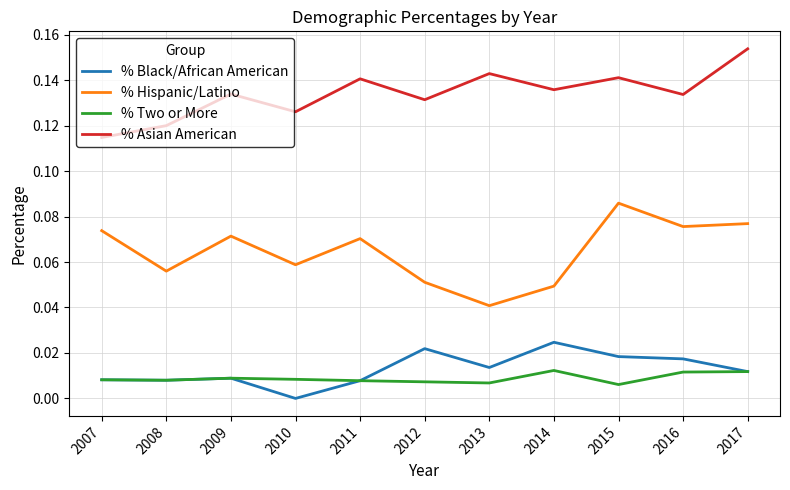

List the series in order of their peak value, lowest first.

% Two or More, % Black/African American, % Hispanic/Latino, % Asian American